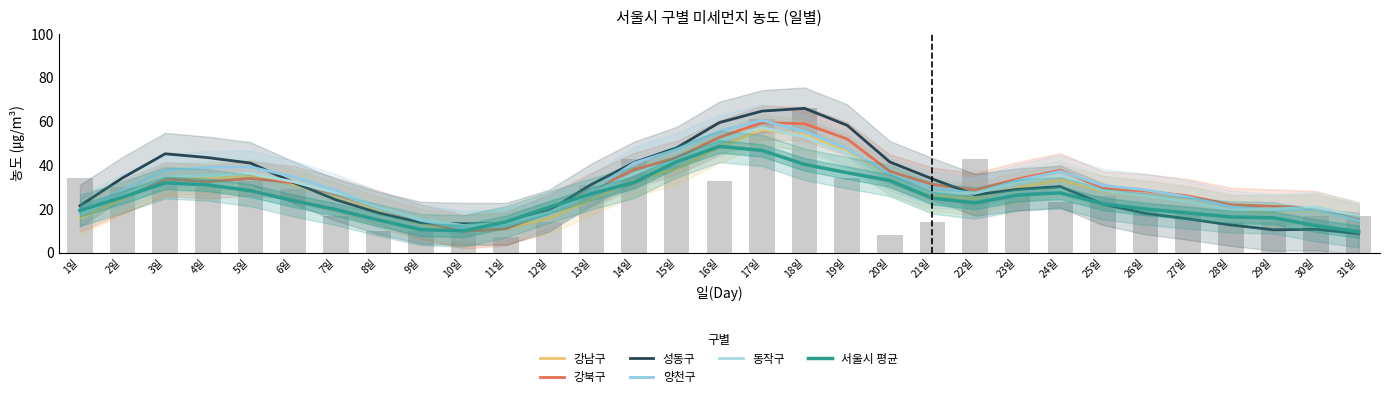

Reading right to left, extract all data points from this chart.

강남구: 31일=15.0	30일=19.5	29일=18.8	28일=19.5	27일=23.5	26일=26.0	25일=28.0	24일=33.2	23일=29.8	22일=24.8	21일=26.0	20일=33.8	19일=46.8	18일=53.8	17일=56.2	16일=48.2	15일=38.2	14일=33.0	13일=24.2	12일=15.8	11일=11.0	10일=10.0	9일=13.0	8일=18.8	7일=25.0	6일=31.2	5일=35.2	4일=34.2	3일=33.5	2일=24.5	1일=15.8
강북구: 31일=15.2	30일=20.5	29일=21.2	28일=22.0	27일=26.0	26일=28.2	25일=29.5	24일=37.8	23일=33.8	22일=28.8	21일=31.2	20일=37.2	19일=52.0	18일=59.0	17일=59.5	16일=52.8	15일=43.5	14일=38.0	13일=28.8	12일=19.0	11일=11.0	10일=9.8	9일=14.2	8일=20.8	7일=26.8	6일=32.0	5일=34.0	4일=32.5	3일=33.8	2일=25.8	1일=17.5
성동구: 31일=8.8	30일=10.8	29일=10.5	28일=12.8	27일=15.5	26일=18.0	25일=22.2	24일=30.2	23일=29.0	22일=26.5	21일=33.8	20일=41.5	19일=58.2	18일=66.0	17일=64.8	16일=59.5	15일=48.0	14일=41.2	13일=31.2	12일=19.2	11일=13.2	10일=13.2	9일=13.8	8일=18.2	7일=24.2	6일=32.2	5일=41.0	4일=43.5	3일=45.2	2일=34.2	1일=21.5
양천구: 31일=14.8	30일=19.8	29일=19.2	28일=21.0	27일=25.5	26일=28.8	25일=30.8	24일=37.2	23일=33.0	22일=27.2	21일=29.5	20일=35.8	19일=47.5	18일=55.5	17일=60.5	16일=55.5	15일=47.2	14일=41.0	13일=28.5	12일=18.0	11일=12.5	10일=11.2	9일=14.8	8일=20.8	7일=28.5	6일=34.8	5일=39.2	4일=39.0	3일=37.8	2일=28.5	1일=18.5
동작구: 31일=16.5	30일=21.0	29일=20.0	28일=19.5	27일=23.2	26일=26.0	25일=28.5	24일=35.2	23일=32.0	22일=27.2	21일=27.2	20일=33.2	19일=45.2	18일=53.0	17일=57.2	16일=51.0	15일=42.2	14일=36.2	13일=27.0	12일=18.5	11일=13.5	10일=12.5	9일=15.2	8일=20.8	7일=27.2	6일=32.5	5일=36.2	4일=35.2	3일=34.8	2일=26.2	1일=17.2
서울시 평균: 31일=9.6	30일=12.4	29일=16.0	28일=16.4	27일=18.2	26일=20.0	25일=22.4	24일=27.4	23일=26.4	22일=22.8	21일=25.0	20일=33.0	19일=36.6	18일=40.4	17일=46.8	16일=48.6	15일=41.6	14일=32.2	13일=27.0	12일=20.8	11일=14.2	10일=10.0	9일=10.6	8일=15.0	7일=19.8	6일=23.8	5일=28.4	4일=31.0	3일=32.0	2일=25.4	1일=19.4